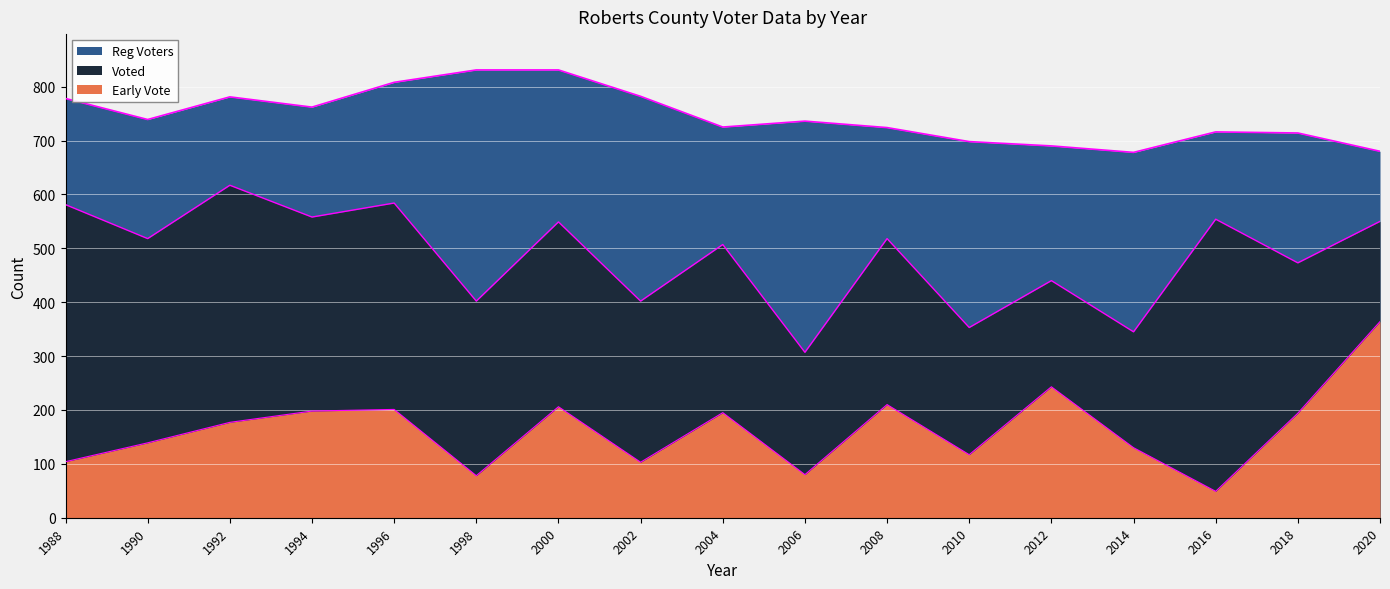

At 1988, list the series in order from largest to smallest.

Reg Voters, Voted, Early Vote